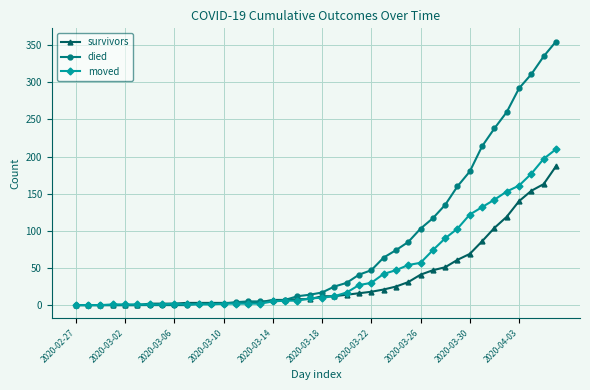

Which series has the widest spread of values?

died